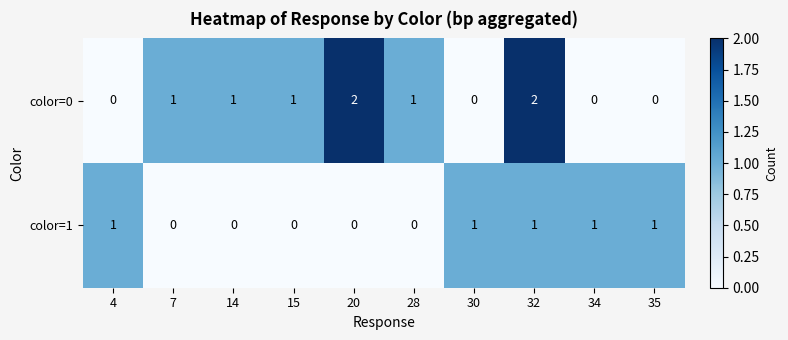

At how many categories does at least one series exceed 0?

10